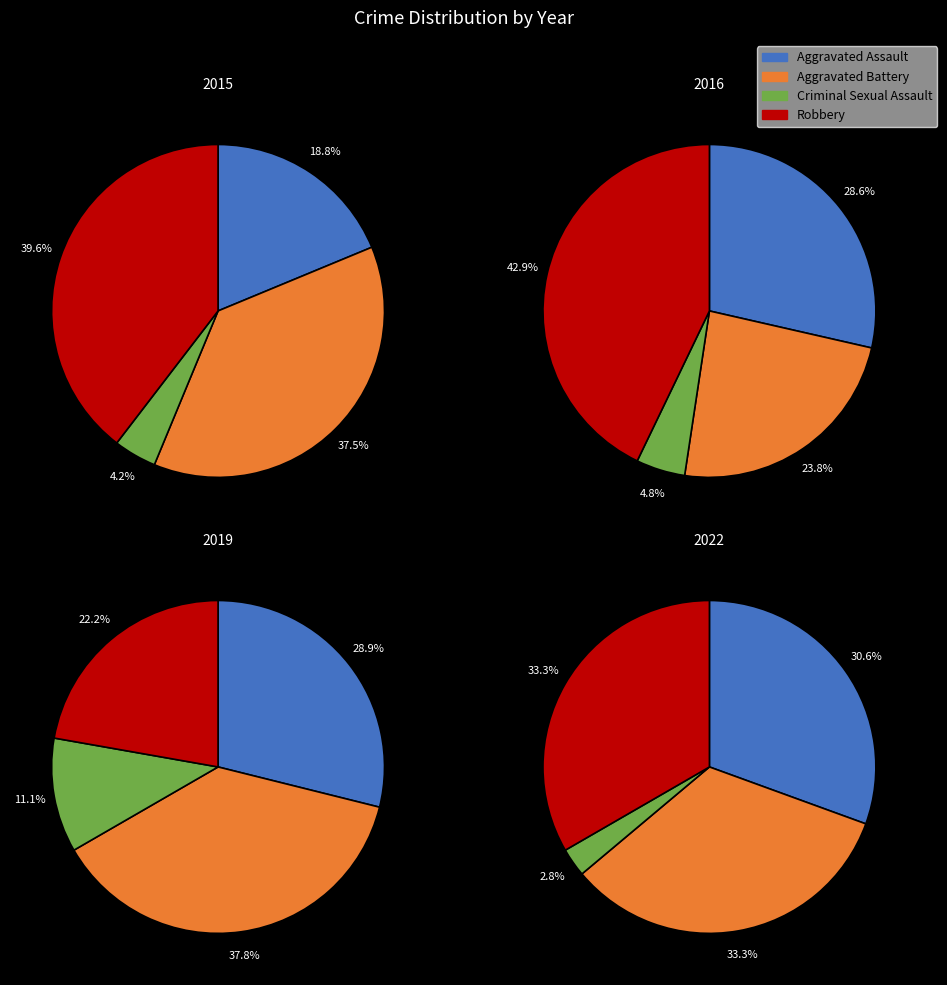

Which series has the widest spread of values?

Robbery